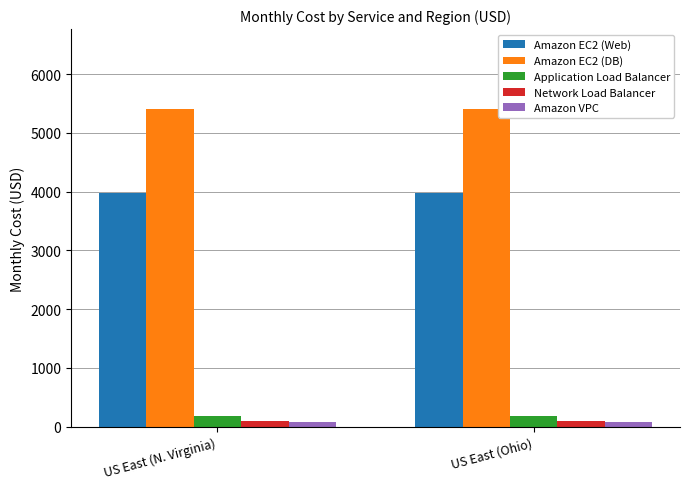

What is the value of the Application Load Balancer bar at the 1st from the left?

182.5